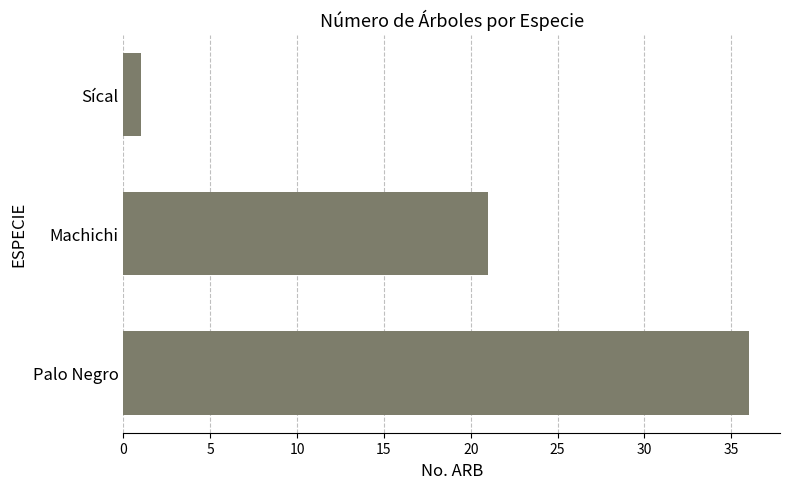

Where is the data nearest to the value 18?

Machichi